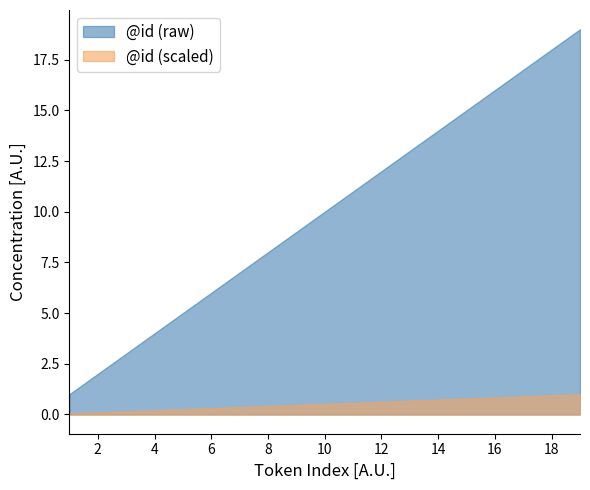

What is the sum of the id_values values at 7 and 8?

15.0